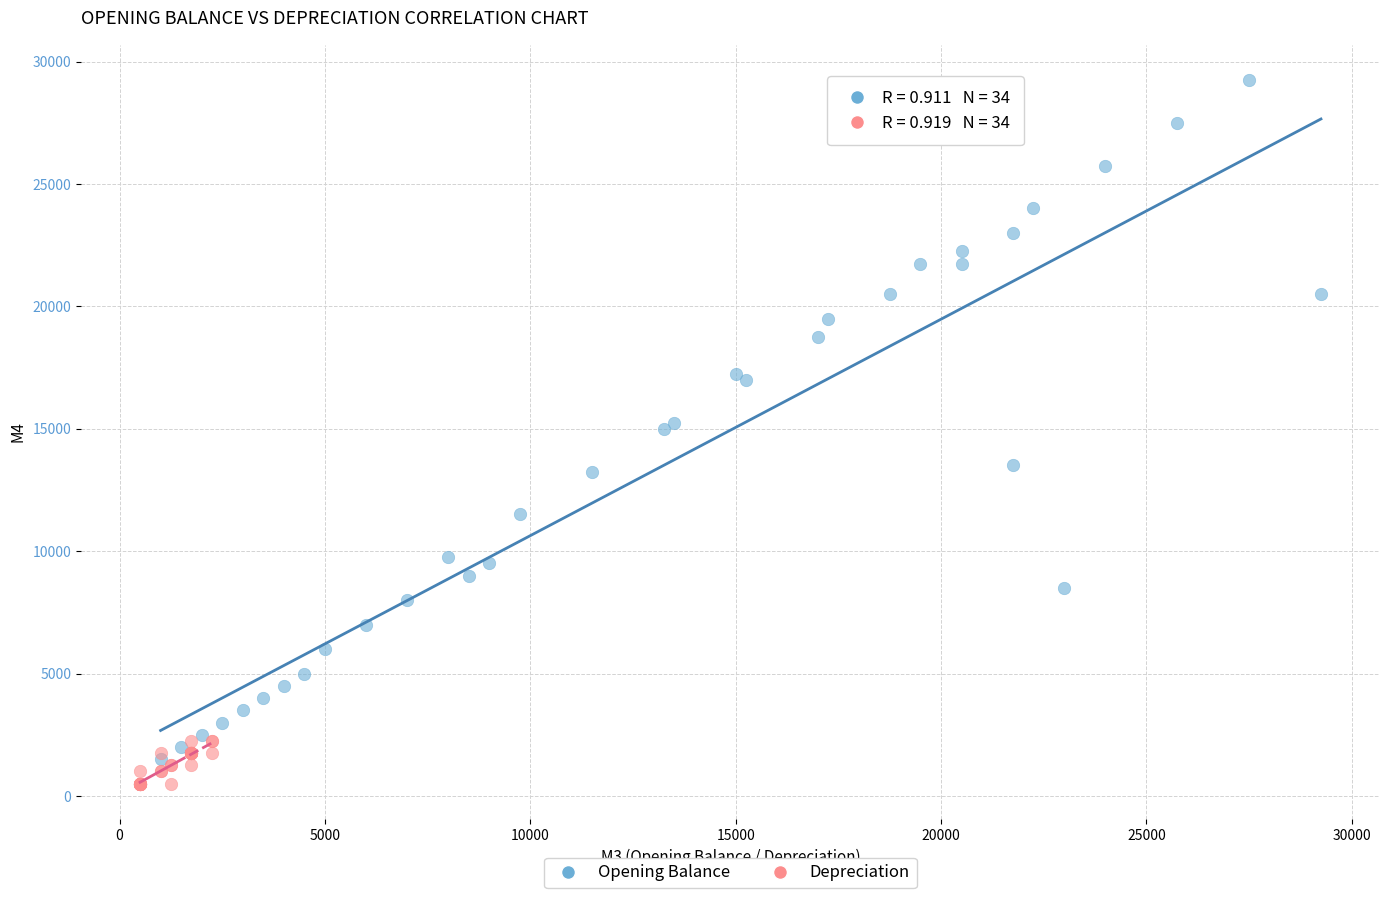

Which series has the widest spread of Y values?

Opening Balance